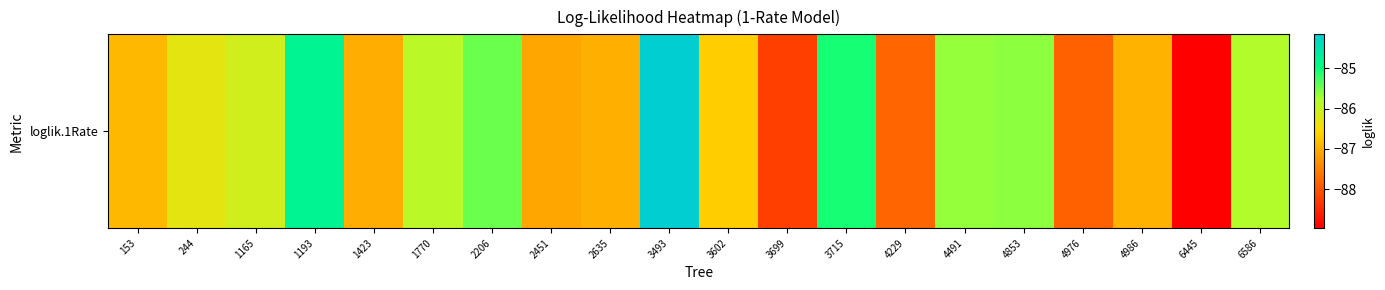

What is the difference between the maximum and minimum values?

4.8